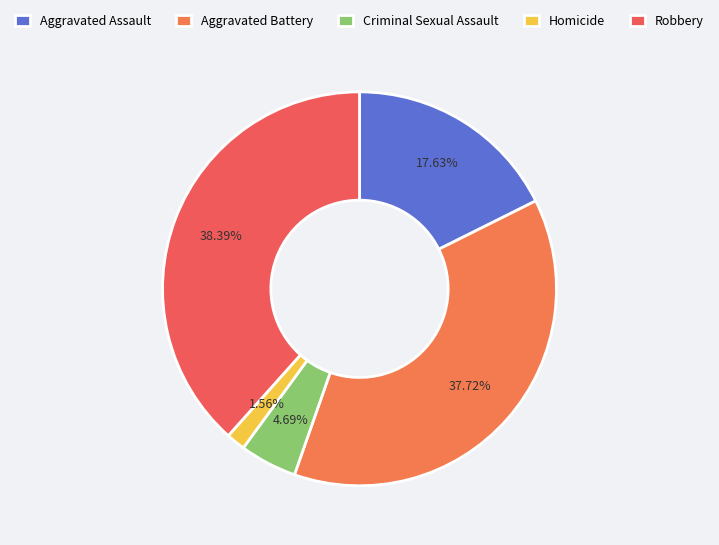

What is the total percentage of Aggravated Battery and Robbery?

76.1%